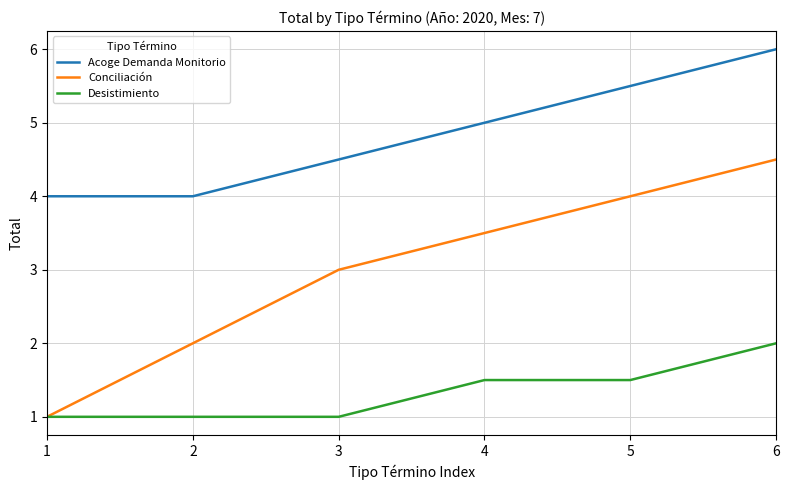

What is the lowest value of the Acoge Demanda Monitorio series?

4.0